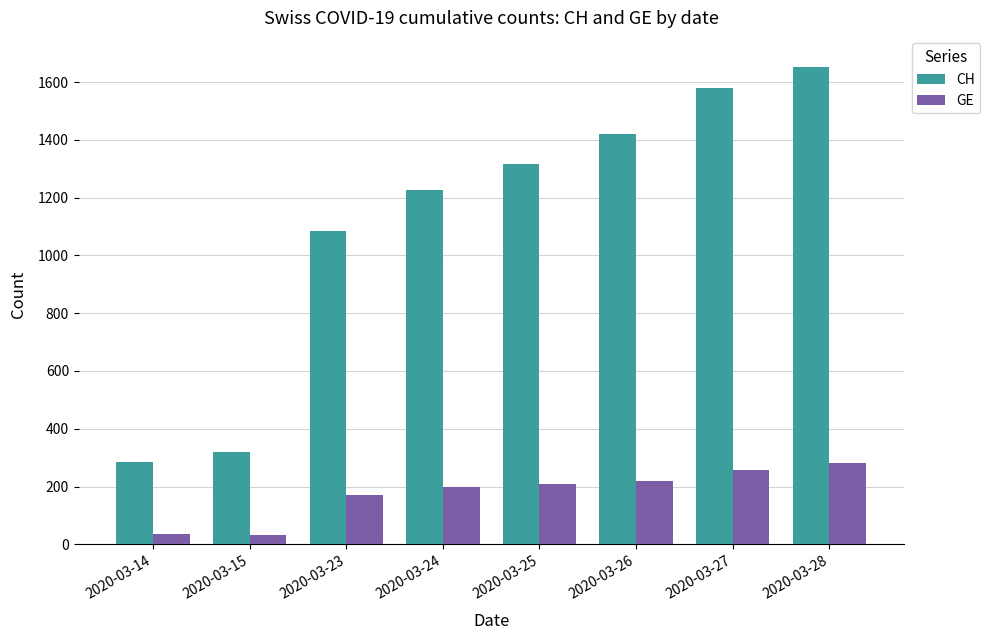

Is the value of CH at 2020-03-14 greater than the value of GE at 2020-03-26?

Yes